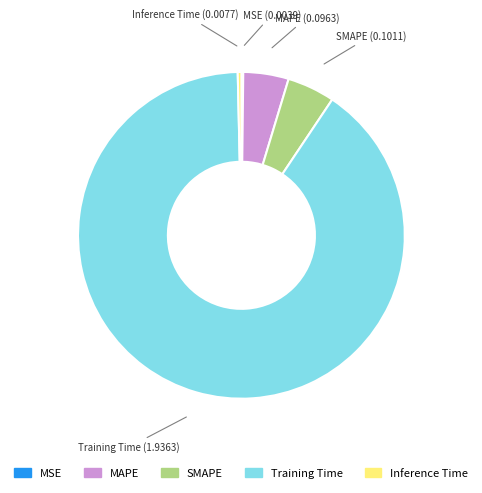

Which category has the biggest portion of the pie?

Training Time